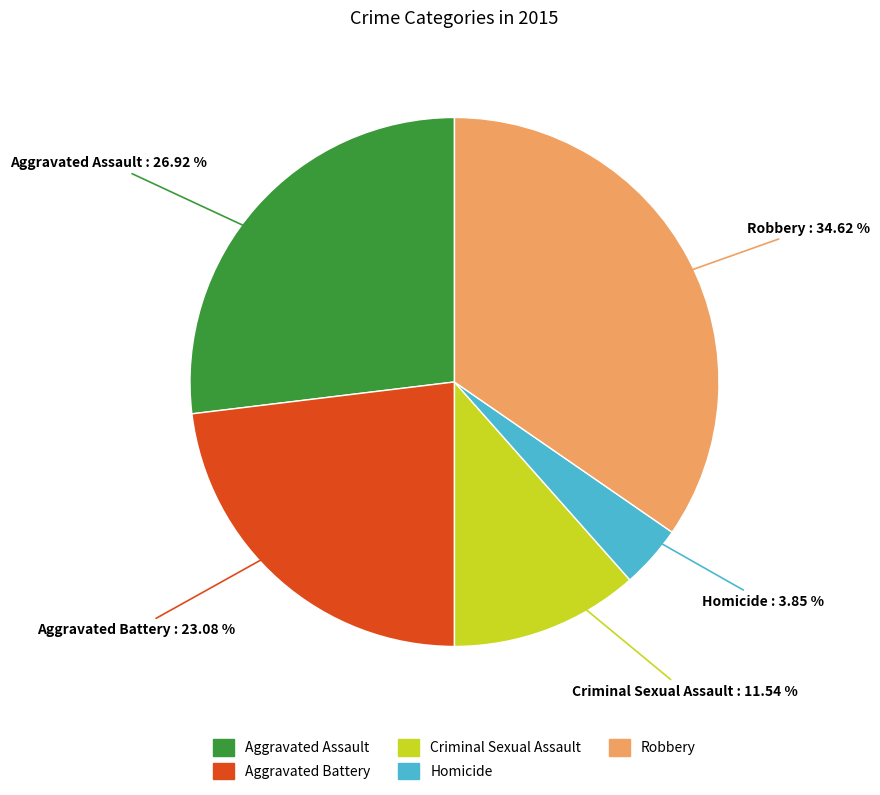

Combined, do Criminal Sexual Assault and Robbery account for over 50%?

No